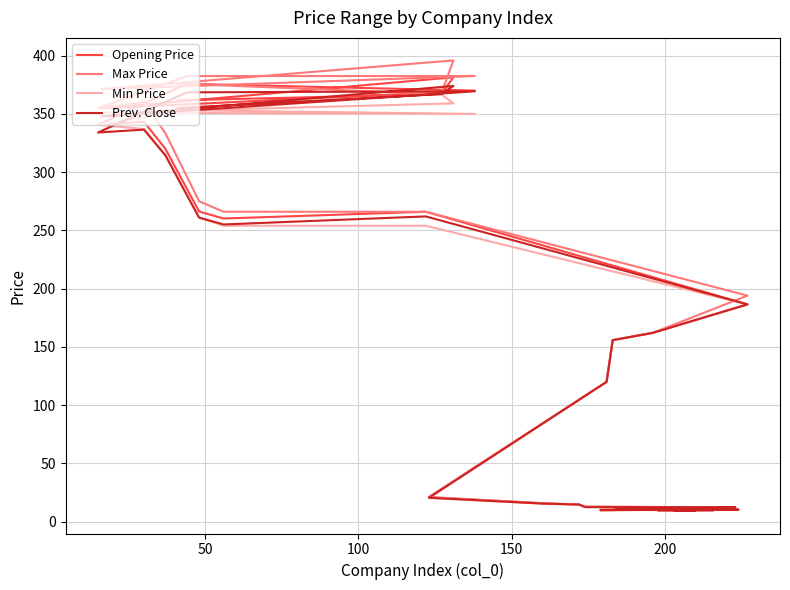

True or false: Min Price and Opening Price intersect in this chart.

False